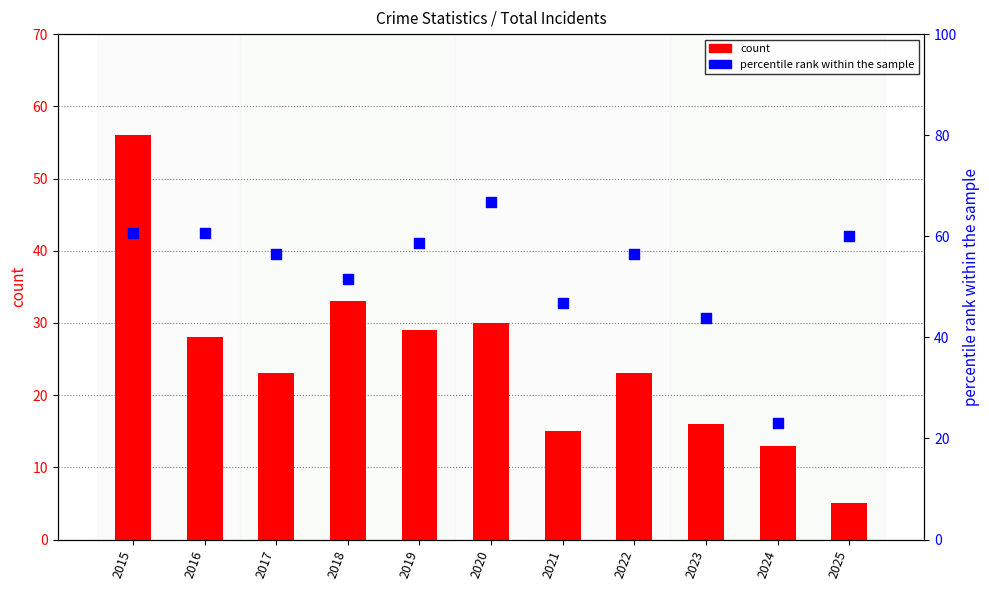

Which series reaches the minimum Y coordinate?

count